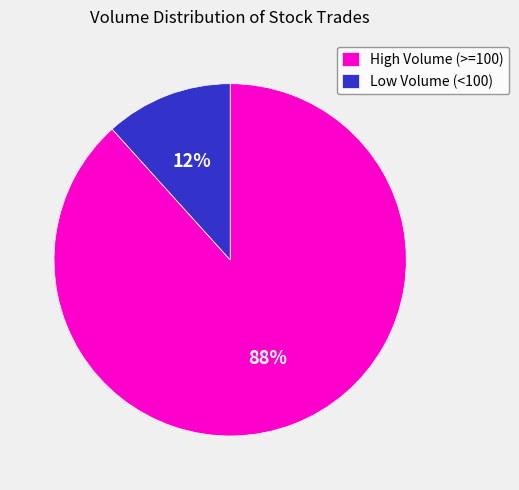

Is the sum of High Volume (>=100) and Low Volume (<100) greater than half?

Yes